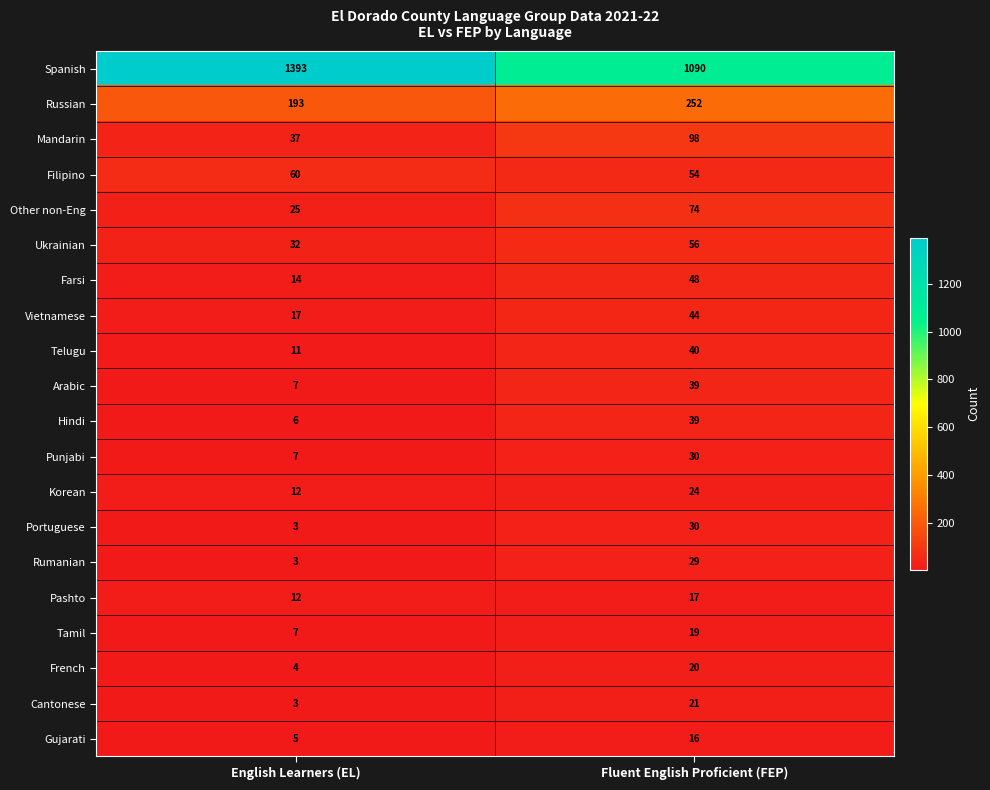

Rank the categories by Portuguese value from lowest to highest.

English Learners (EL), Fluent English Proficient (FEP)